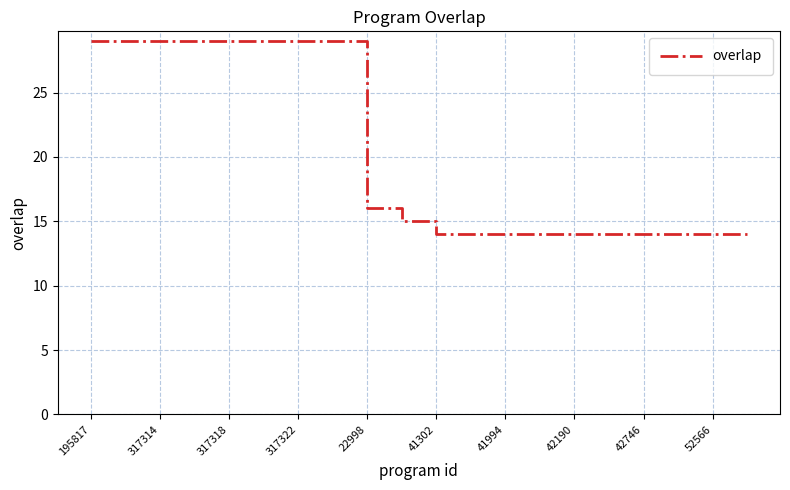

Reading left to right, what are all the values shown in this chart?

29	29	29	29	29	29	29	29	16	15	14	14	14	14	14	14	14	14	14	14